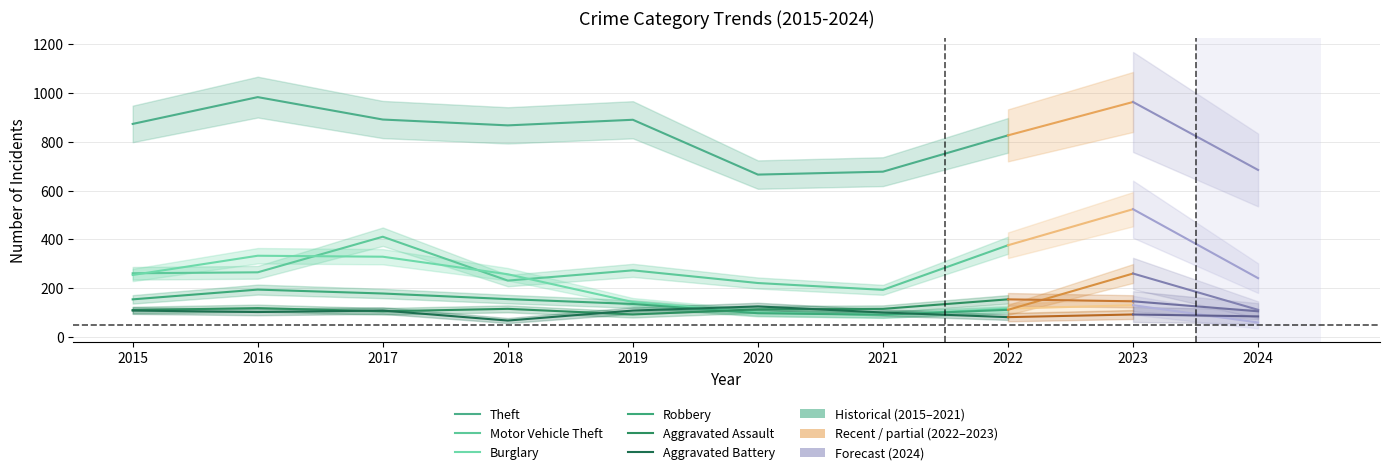

At which category is the sum across all series the highest?

2017